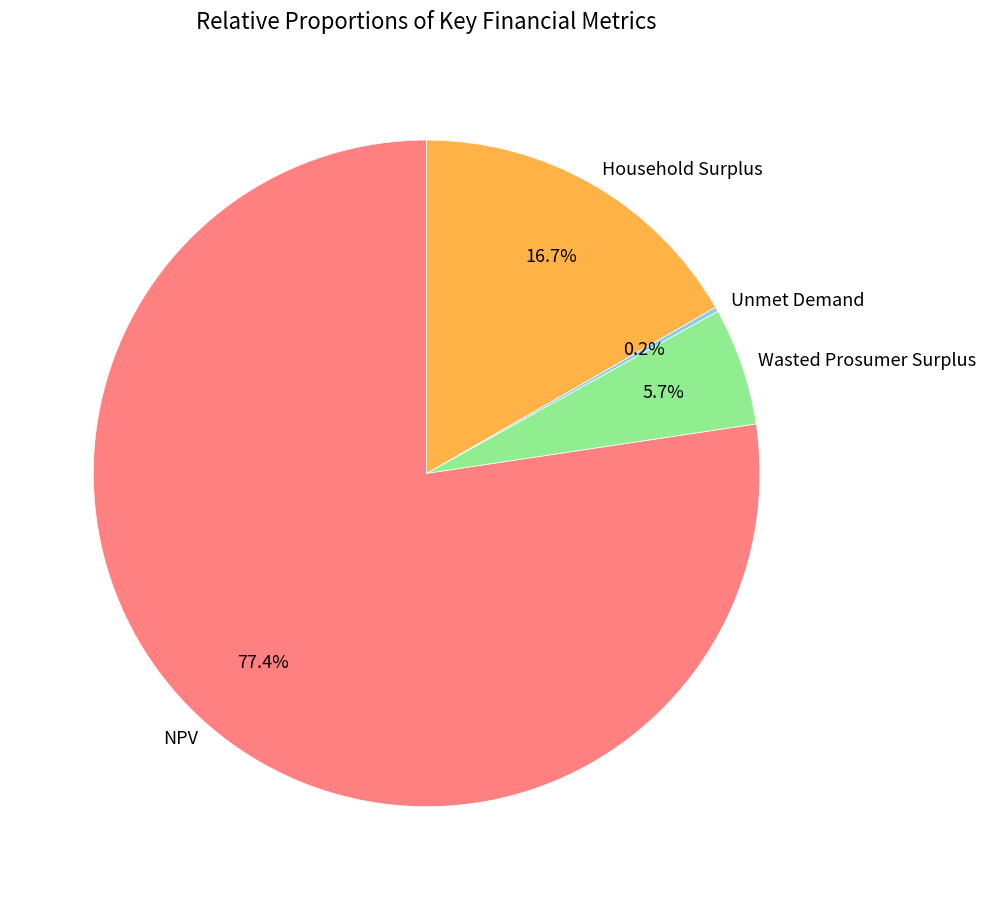

To the nearest percent, what is the difference between the Wasted Prosumer Surplus and NPV slice percentages?

72%